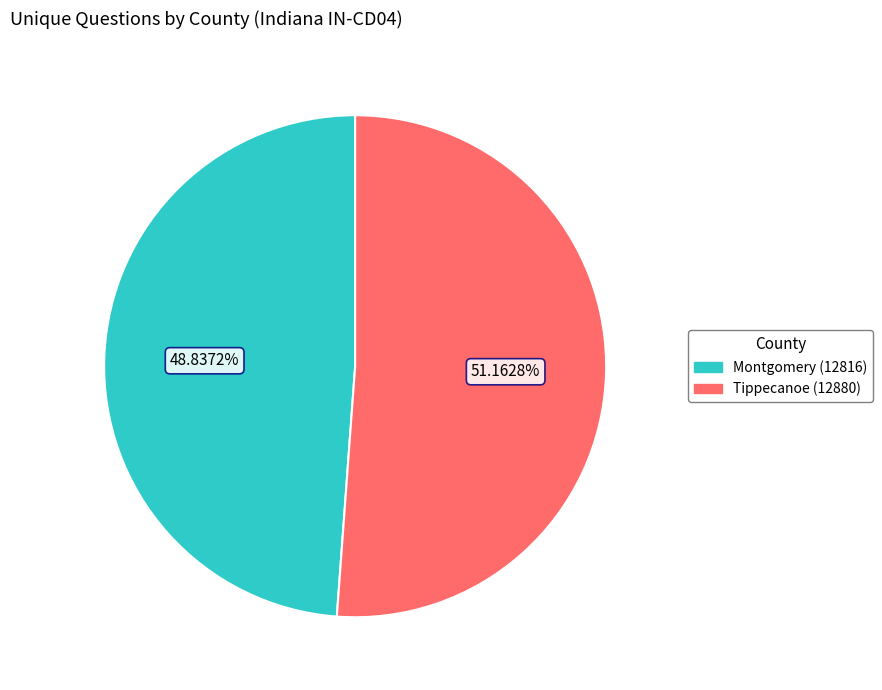

Between Montgomery (12816) and Tippecanoe (12880), which is larger?

Tippecanoe (12880)